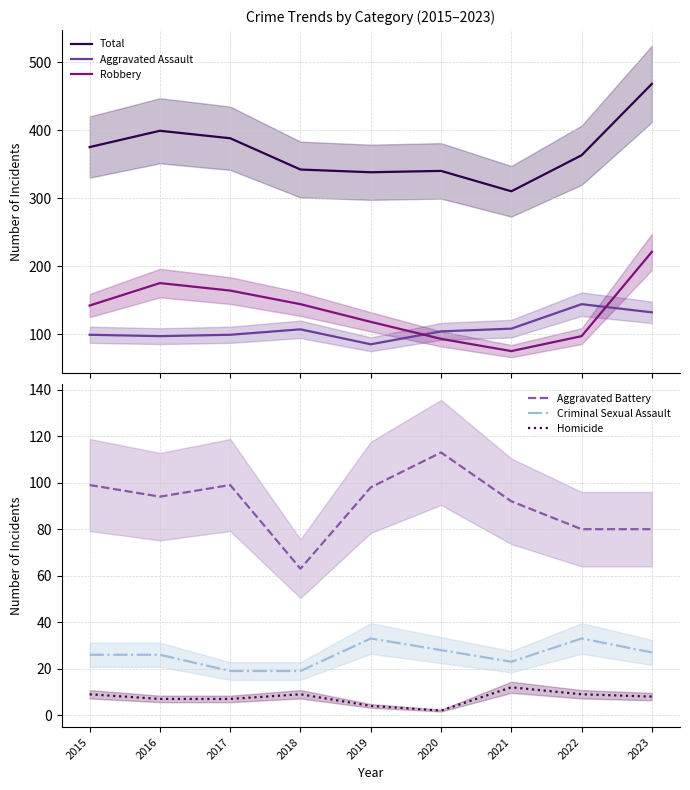

In Robbery, how many points are higher than both neighbors (excluding endpoints)?

1